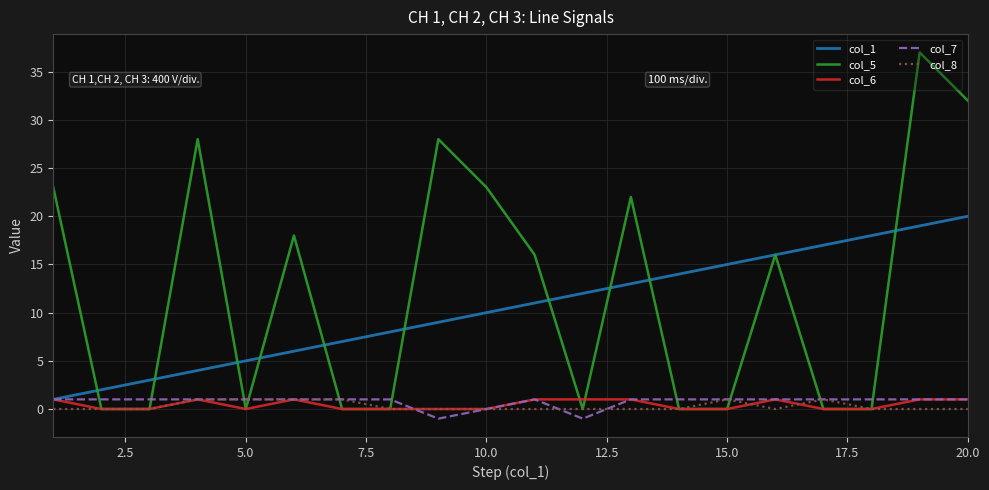

Which series has the largest range (max minus min)?

col_5